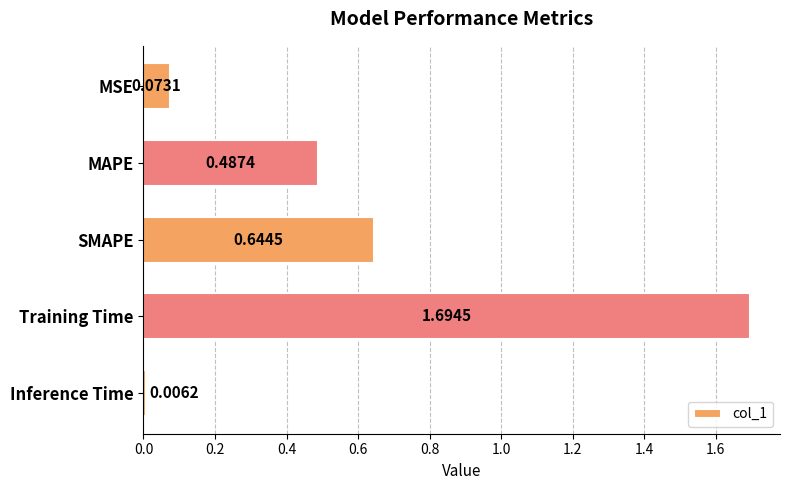

What is the label of the 1st bar from the bottom?

Inference Time